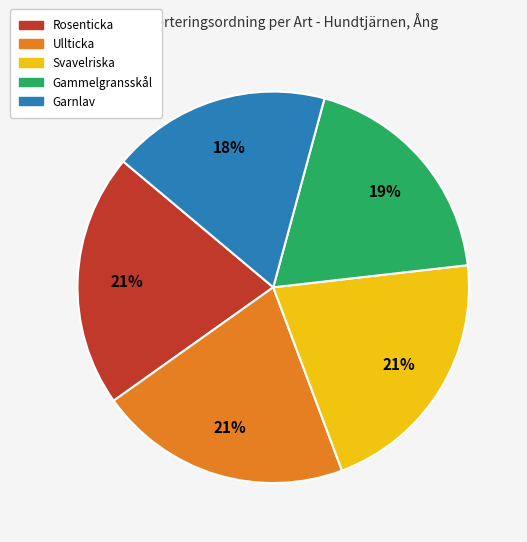

What is the smallest slice in the pie chart?

Garnlav